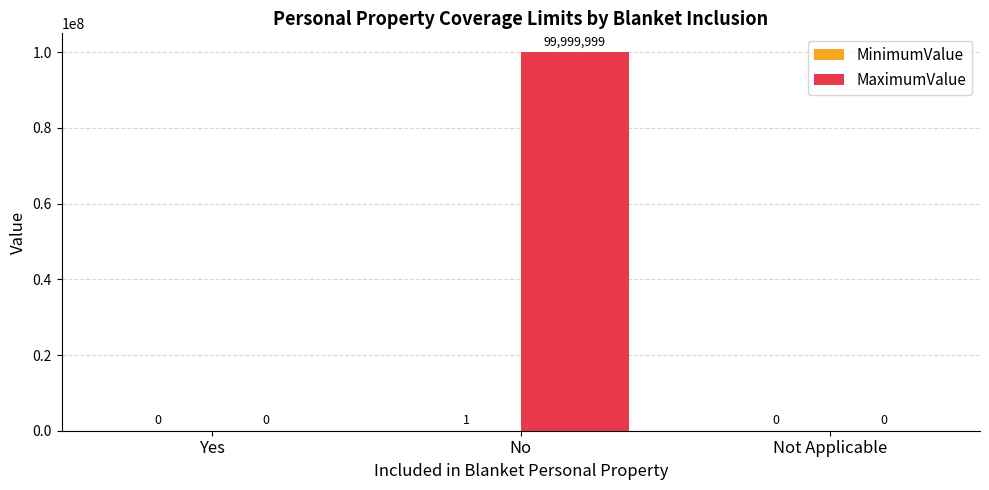

Which series changed the most between No and Not Applicable?

MaximumValue